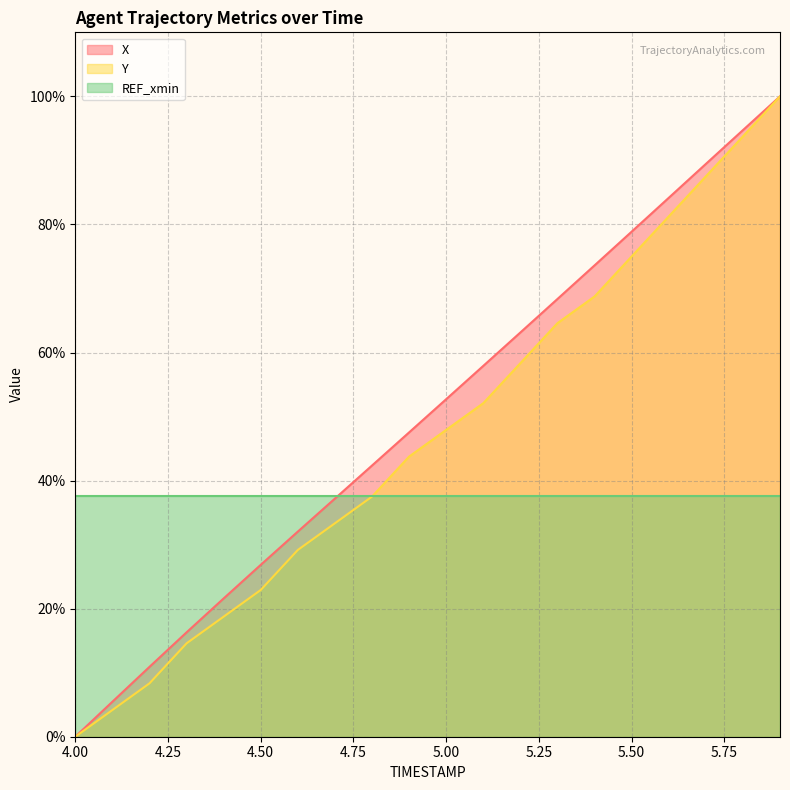

What is the value of the X point at the 19th from the left?

94.7